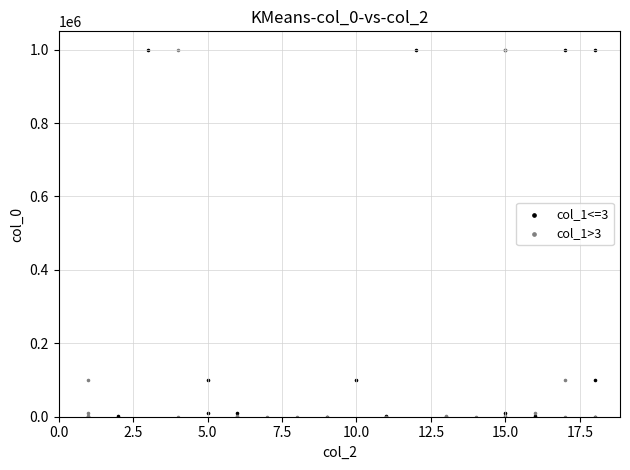

What are all the series names shown in the legend?

col_1<=3, col_1>3